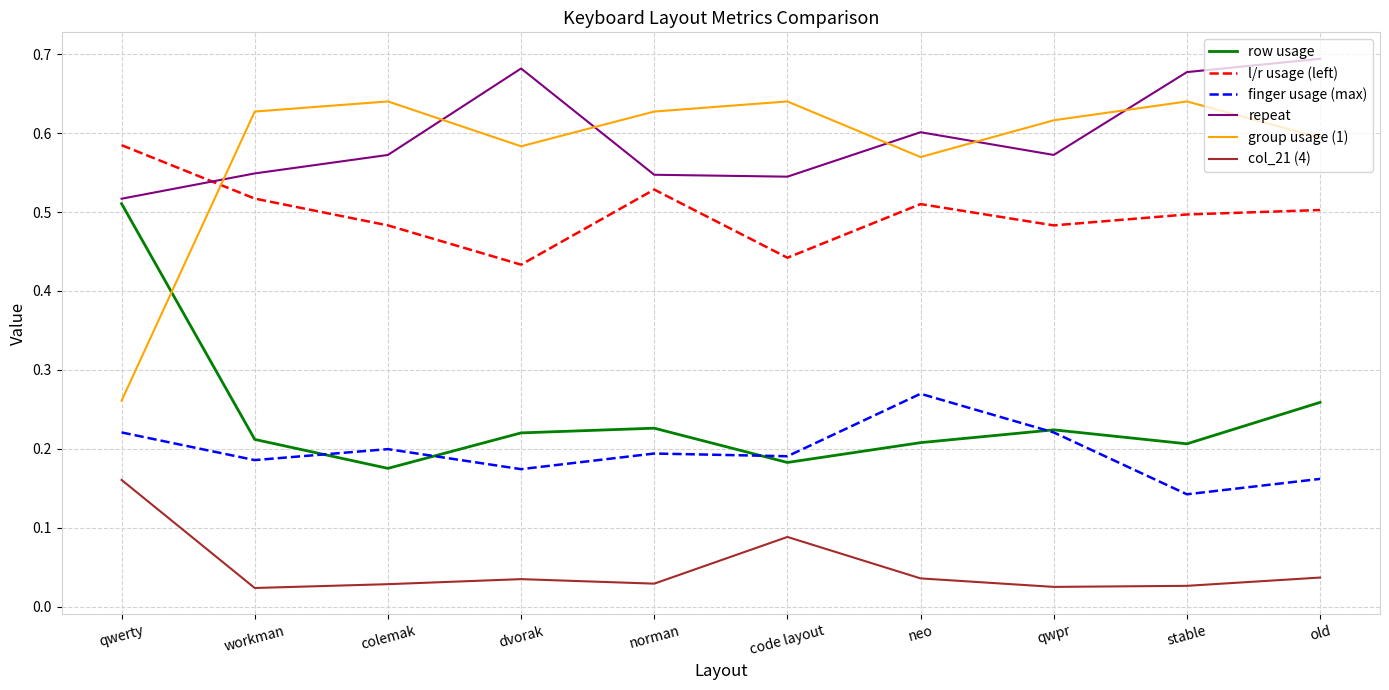

What position from the right is norman?

6